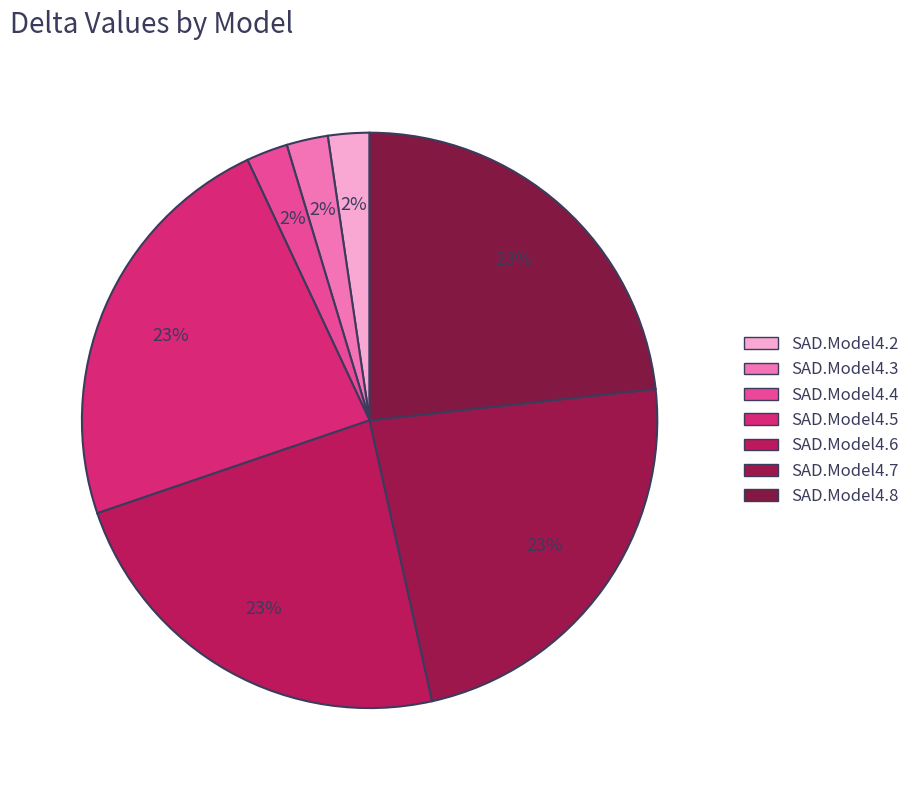

What percentage is the SAD.Model4.6 slice, to the nearest percent?

23%